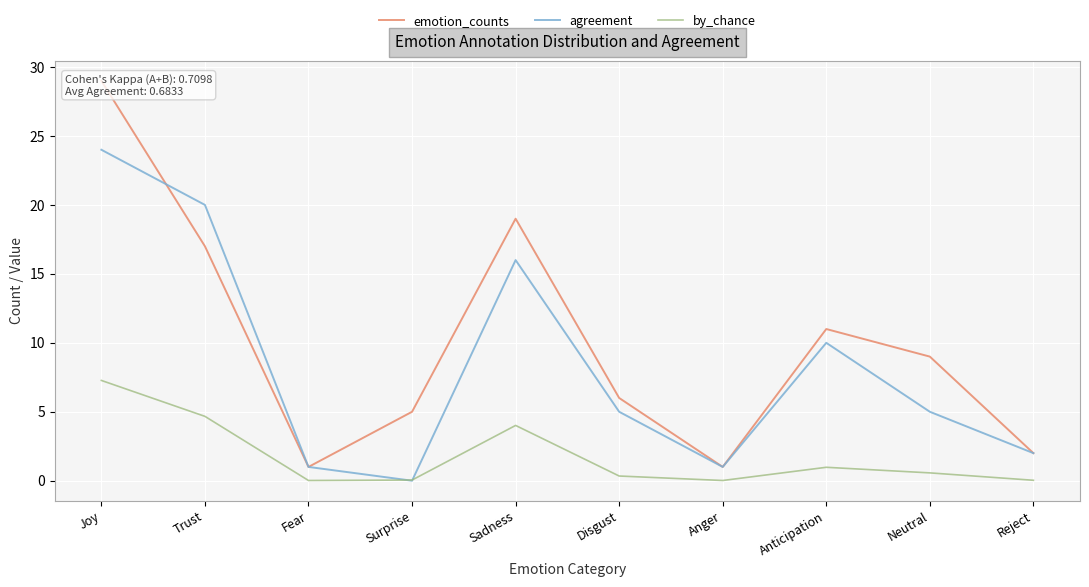

Reading left to right, transcribe all the data shown in this chart.

emotion_counts: 29.0	17.0	1.0	5.0	19.0	6.0	1.0	11.0	9.0	2.0
agreement: 24.0	20.0	1.0	0.0	16.0	5.0	1.0	10.0	5.0	2.0
by_chance: 7.3	4.7	0.0	0.0	4.0	0.3	0.0	1.0	0.6	0.0